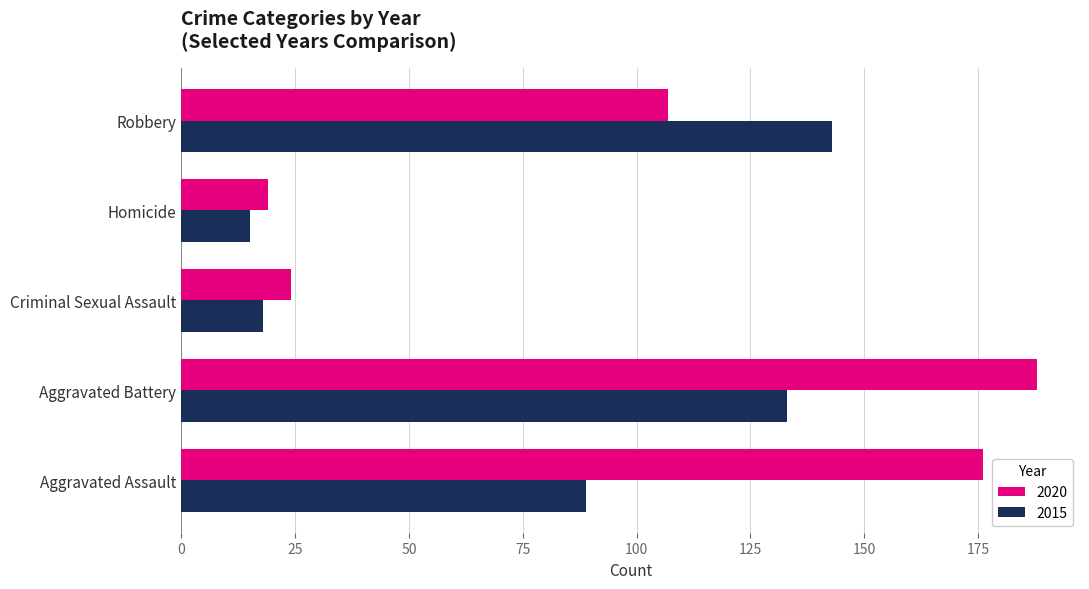

Where is 2015 nearest to the value 79?

Aggravated Assault